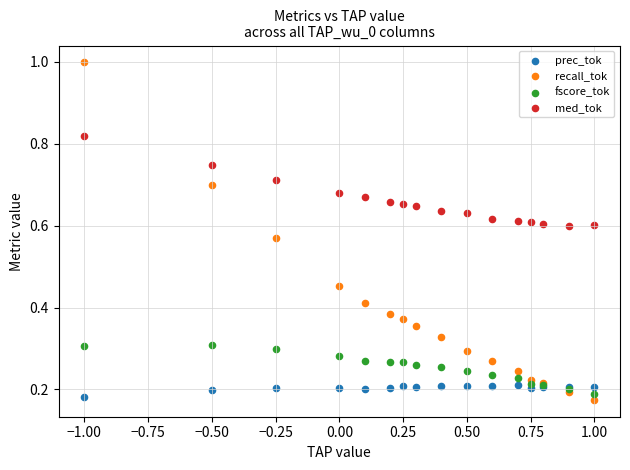

Which series reaches the maximum Y coordinate?

recall_tok